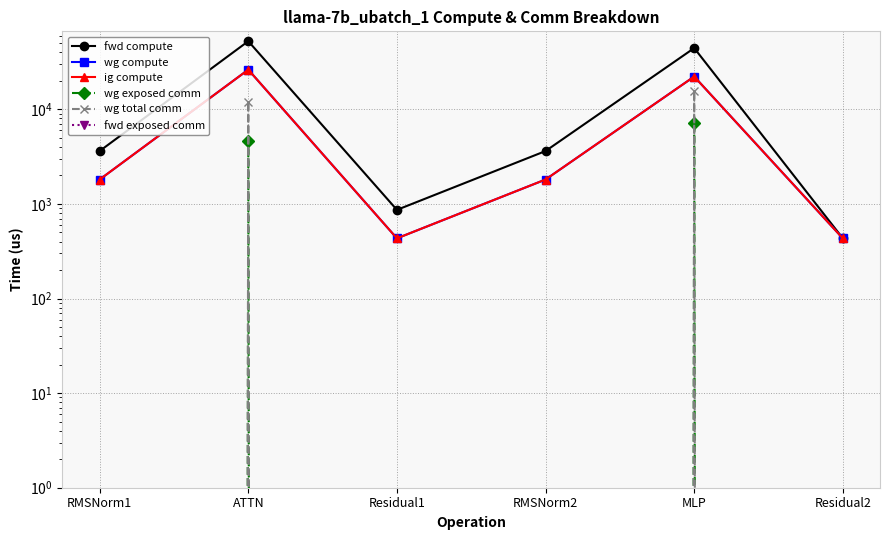

What is the value of the ig compute point at the 1st from the left?

1811.2